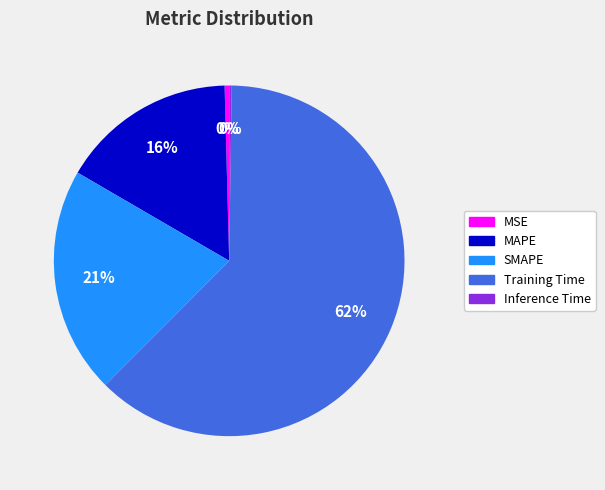

What is the majority slice?

Training Time